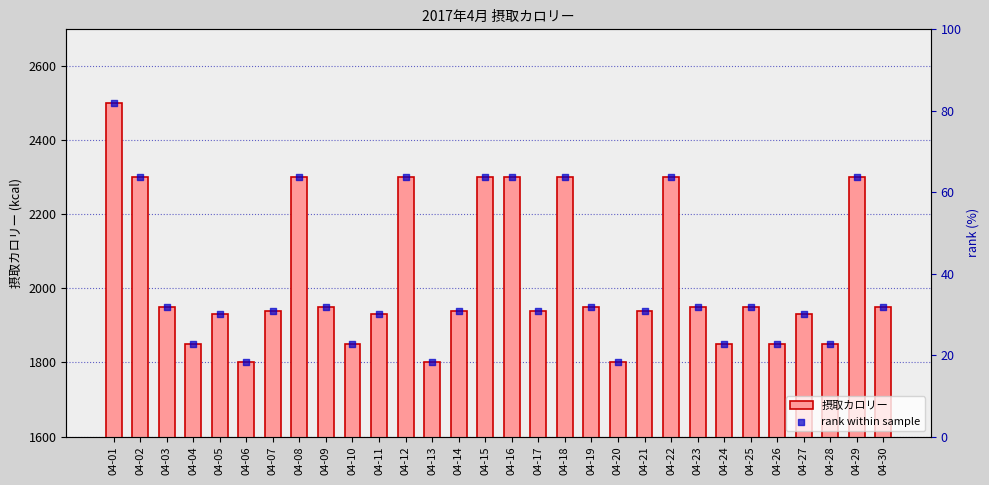

At which category is the sum across all series the highest?

04-01